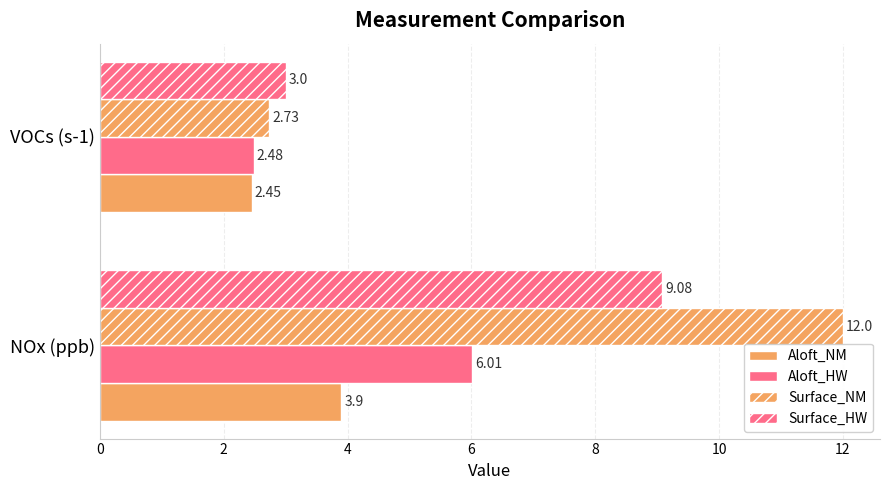

How many values in the Aloft_NM series are below 3?

1